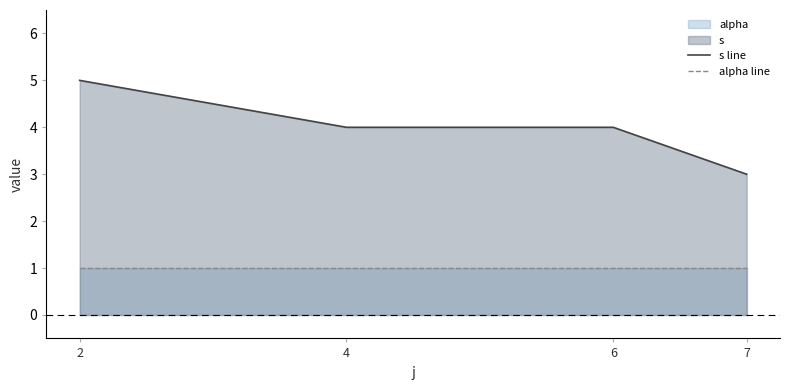

Which series has the largest range (max minus min)?

s line